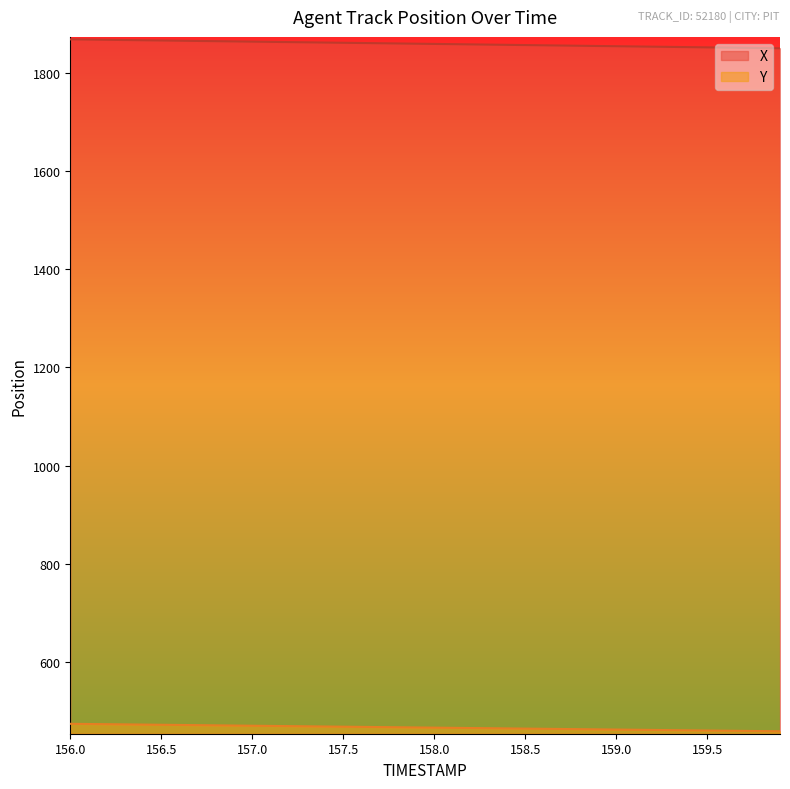

What is the difference between the second highest and second lowest values in the X series?

17.3